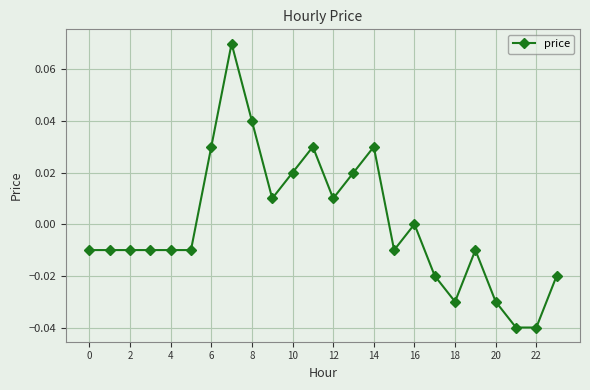

True or false: the data has more than 1 interior local peaks.

True